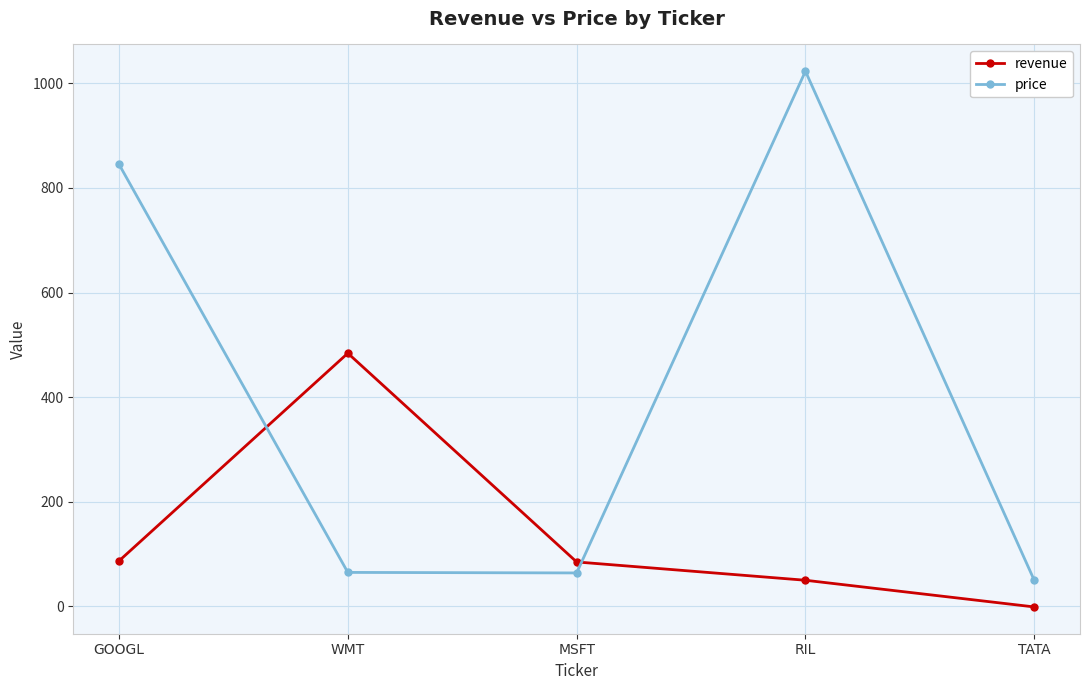

At which category is the sum across all series the highest?

RIL